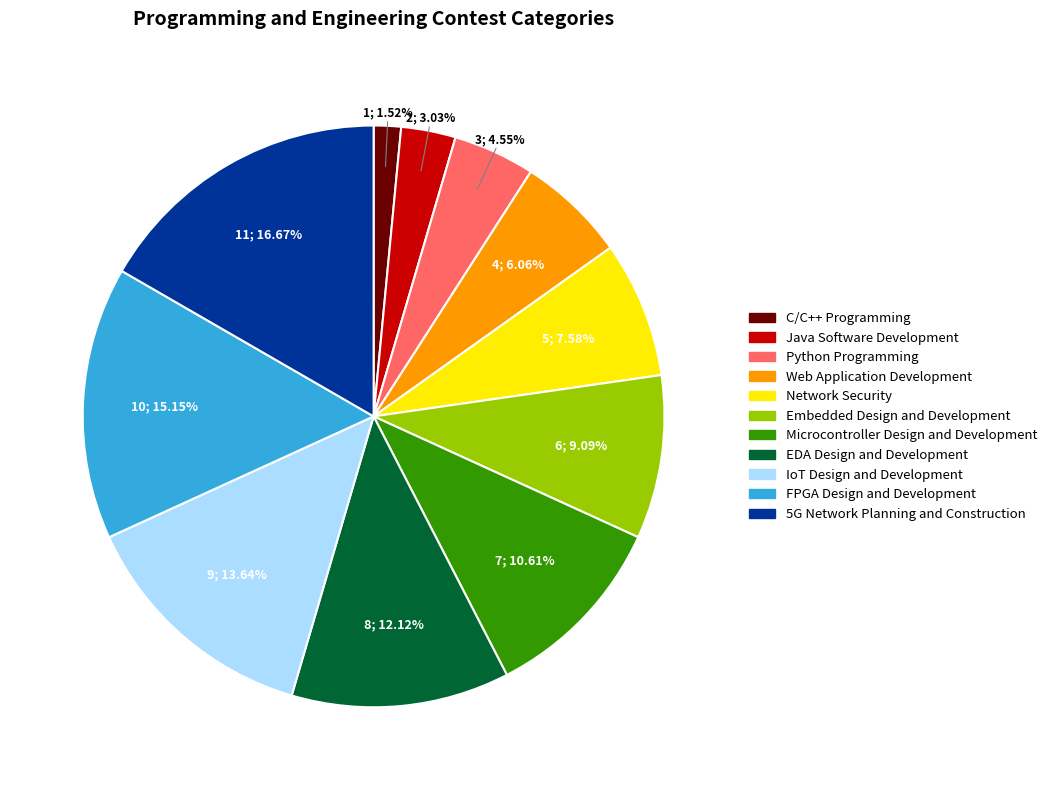

How many slices are in this pie chart?

11